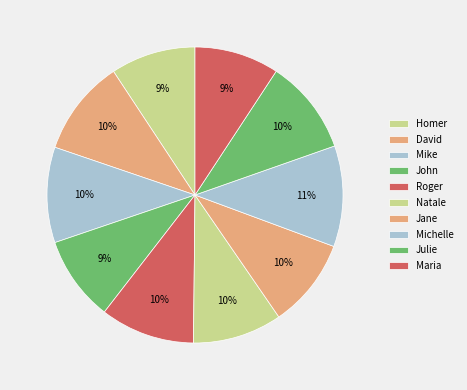

To the nearest percent, what is the combined percentage of Roger and Michelle?

21%